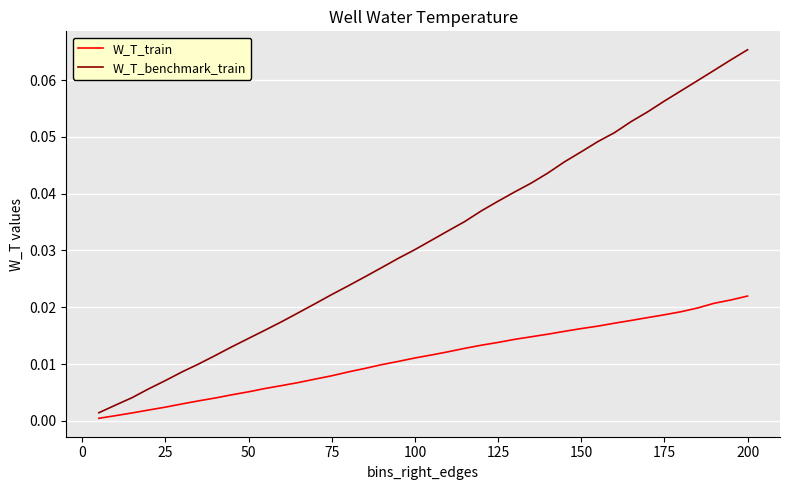

Rank the series by their average value, from lowest to highest.

W_T_train, W_T_benchmark_train